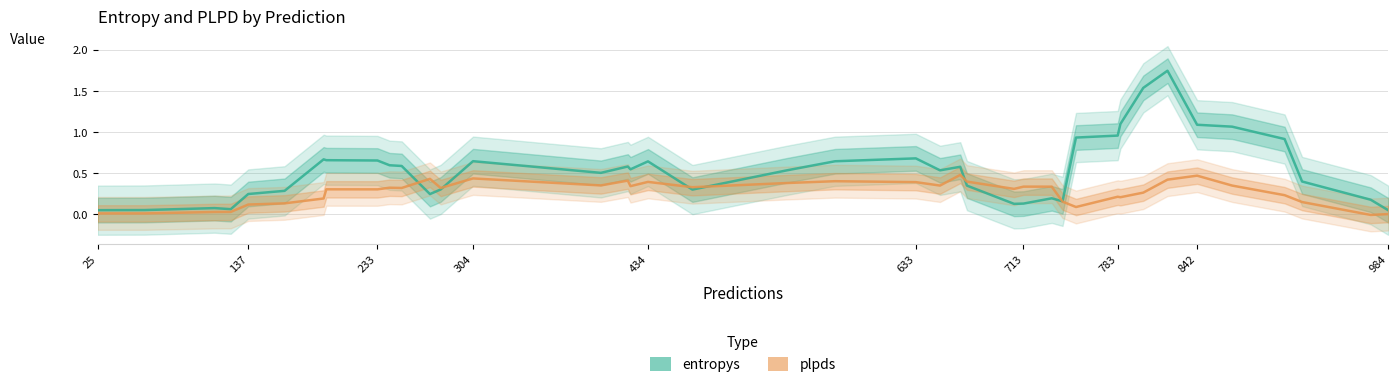

What are all the series names shown in the legend?

entropys, plpds